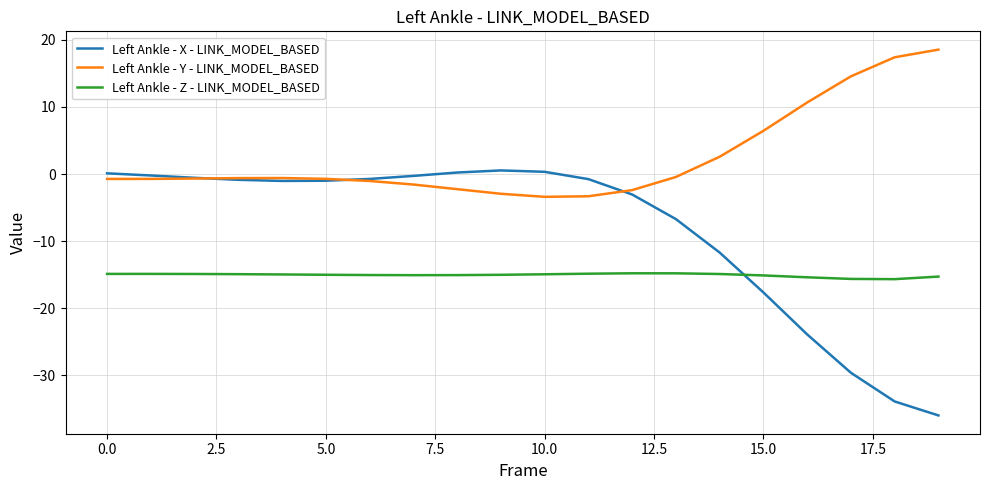

True or false: Left Ankle - Z - LINK_MODEL_BASED and Left Ankle - Y - LINK_MODEL_BASED intersect in this chart.

False